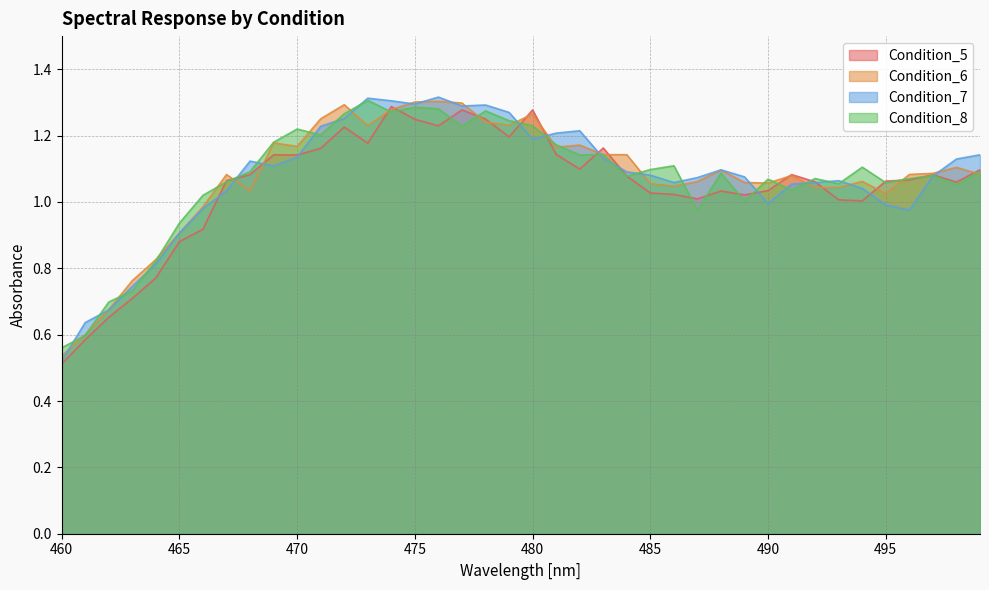

At 494, list the series in order from smallest to largest.

Condition_5, Condition_7, Condition_6, Condition_8